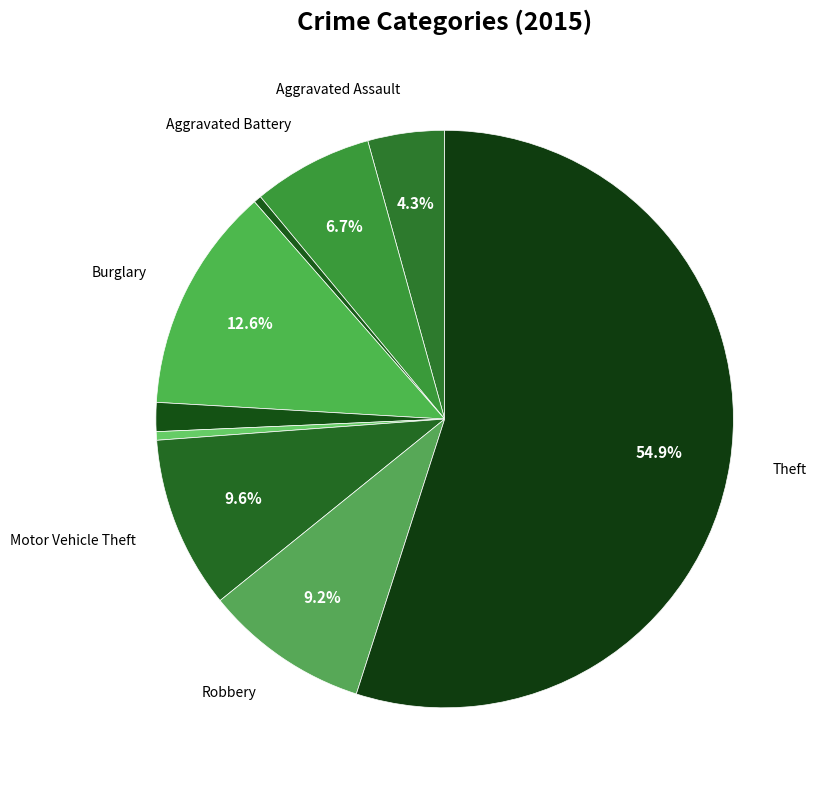

Which slice is the largest?

Theft